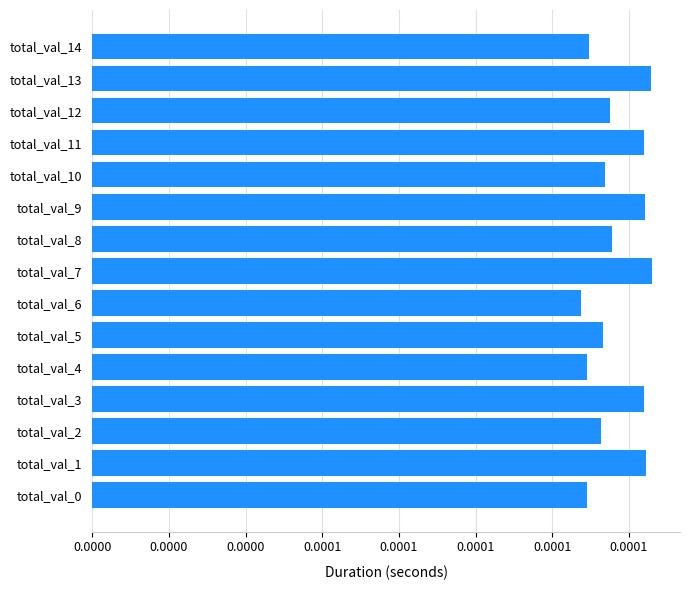

Which category has the lowest value across all series?

total_val_6